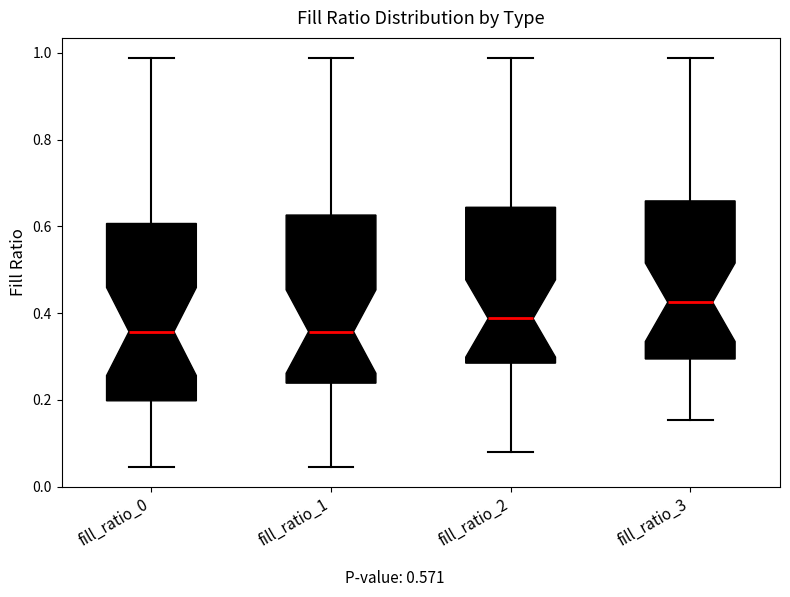

Reading left to right, read every box against the y-axis: the position of its median line, the range the box covers, and the ends of its whiskers. The values are not printed on the chart, so give them approximately, as read against the axis.

fill_ratio_0: median 0.36, box 0.20 to 0.60, whiskers 0.04 to 0.98
fill_ratio_1: median 0.36, box 0.24 to 0.62, whiskers 0.04 to 0.98
fill_ratio_2: median 0.38, box 0.28 to 0.64, whiskers 0.08 to 0.98
fill_ratio_3: median 0.42, box 0.30 to 0.66, whiskers 0.16 to 0.98